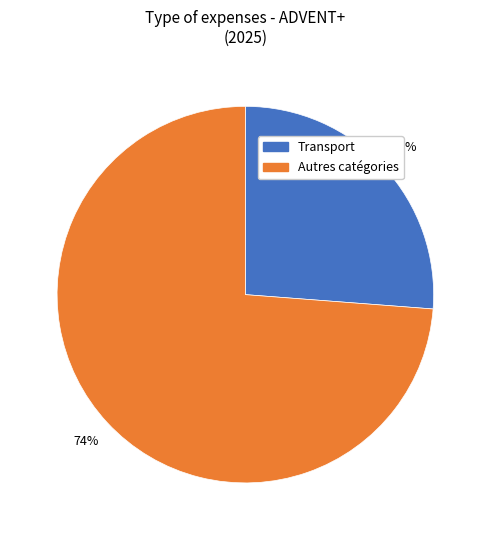

Does any single category account for the majority?

Yes